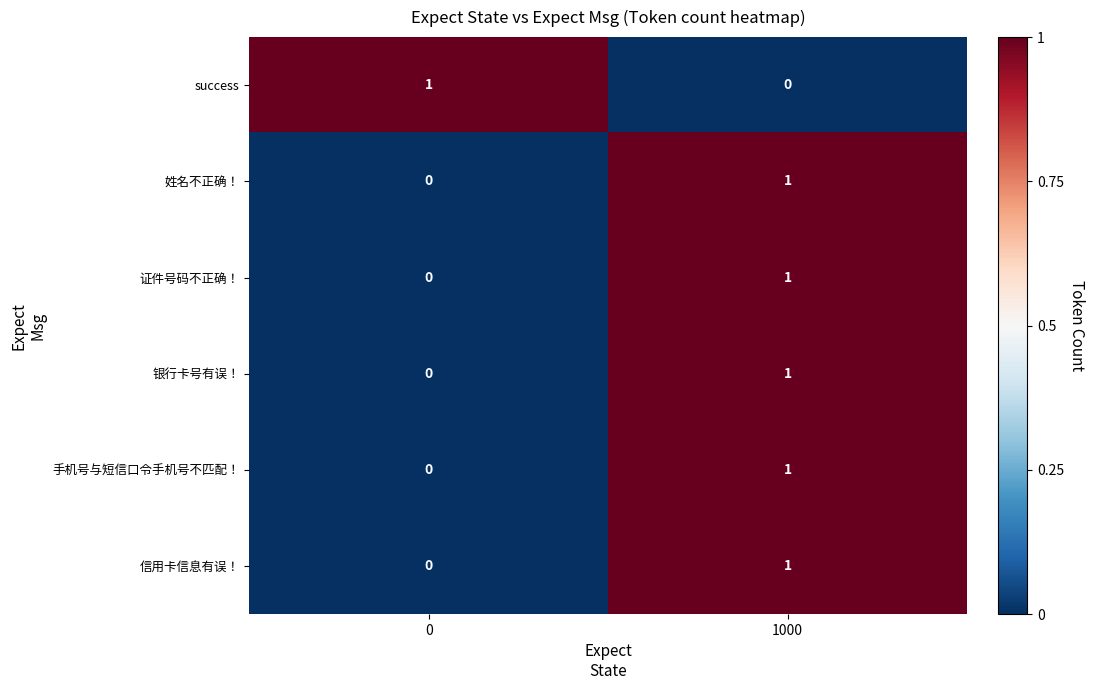

At which label is success closest to 0?

1000